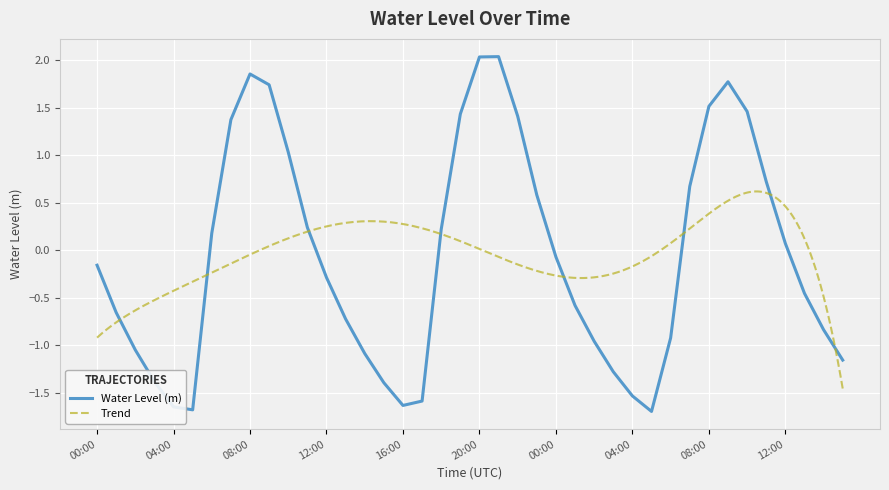

Reading left to right, transcribe all the data shown in this chart.

-0.2	-0.7	-1.0	-1.4	-1.7	-1.7	0.2	1.4	1.9	1.7	1.0	0.2	-0.3	-0.7	-1.1	-1.4	-1.6	-1.6	0.2	1.4	2.0	2.0	1.4	0.6	-0.1	-0.6	-1.0	-1.3	-1.5	-1.7	-0.9	0.7	1.5	1.8	1.5	0.7	0.1	-0.5	-0.8	-1.2